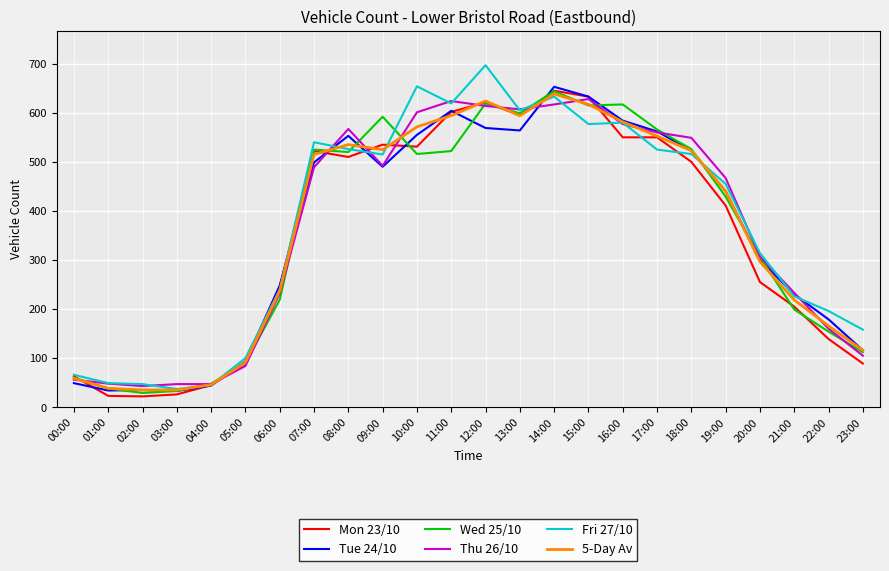

Which label corresponds to the largest value in the chart?

12:00